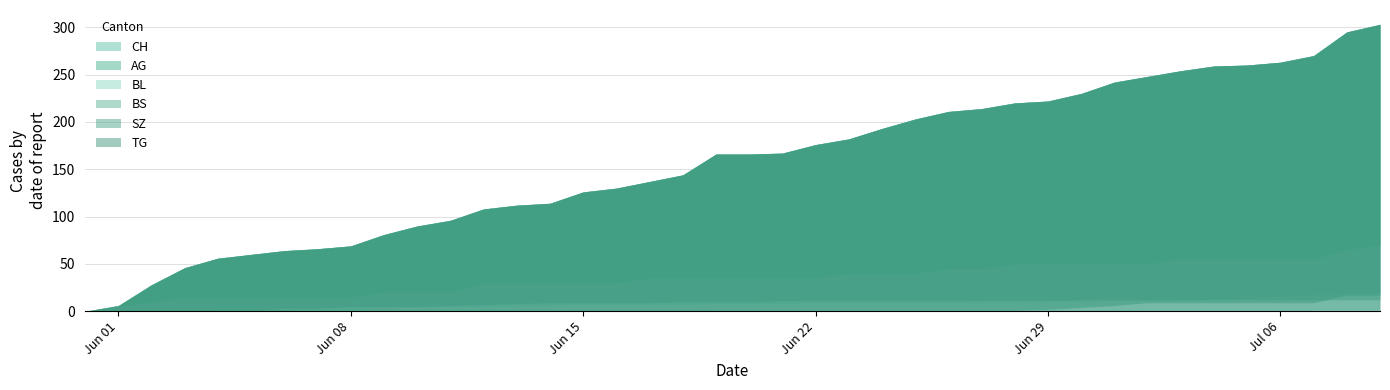

Which has a higher value, 0 or 7?

7